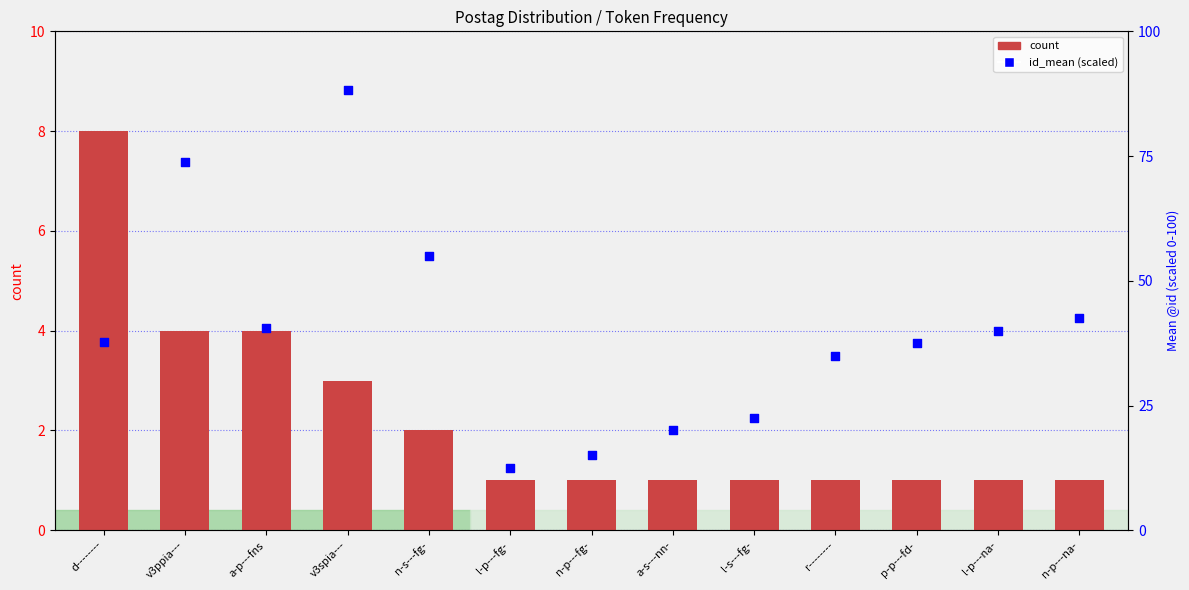

Which series has the largest Y range (max minus min)?

id_mean (percentile)